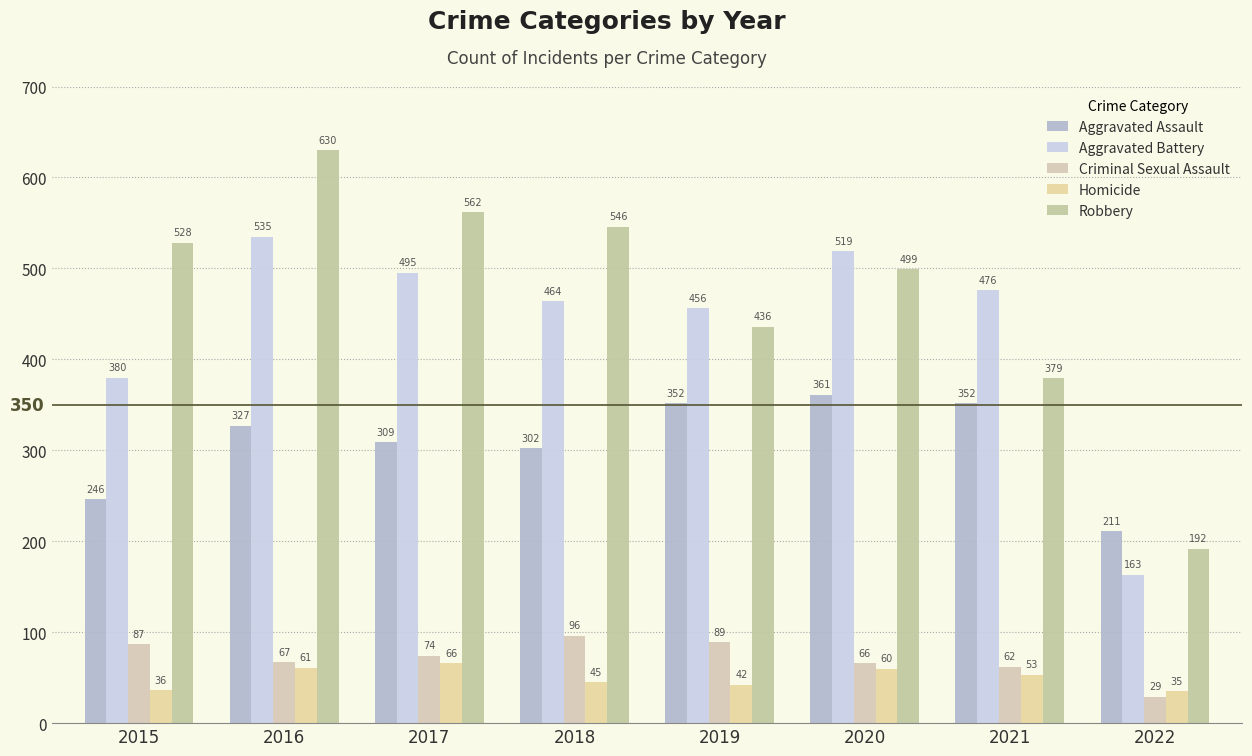

What is the difference between the second highest and minimum values in the Aggravated Assault series?

141